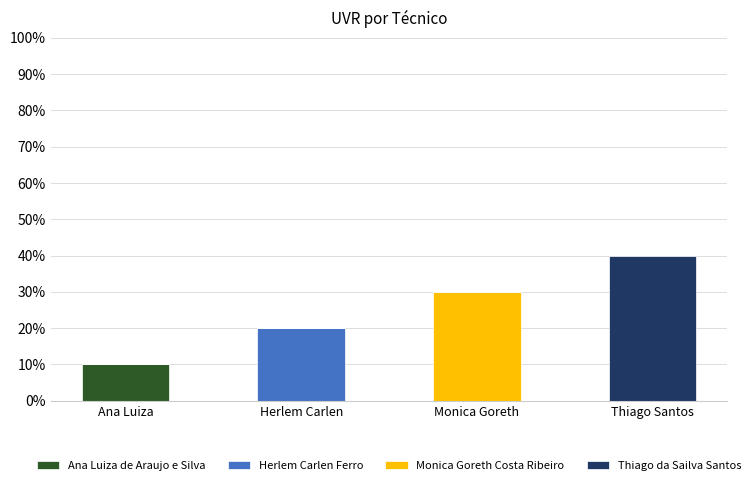

At which category is the sum across all series the highest?

Thiago Santos